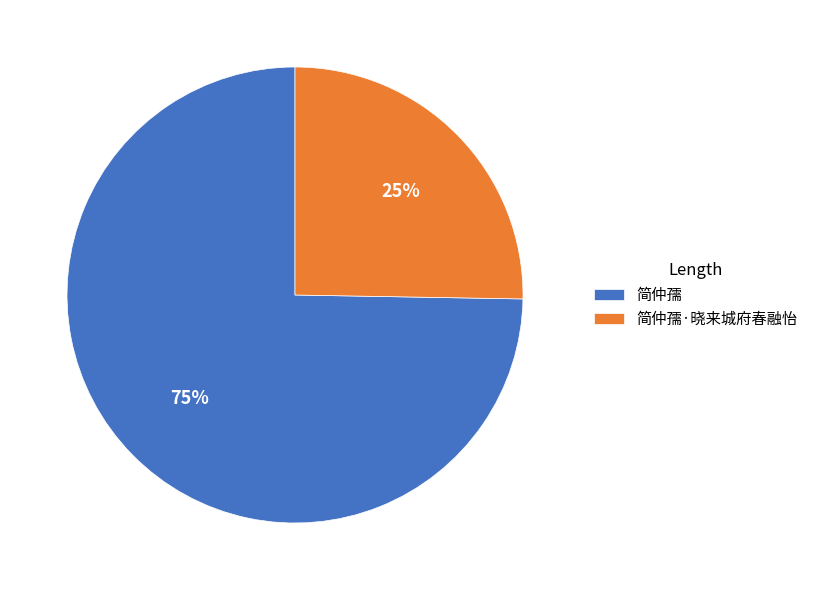

To the nearest percent, what is the average slice percentage?

50%